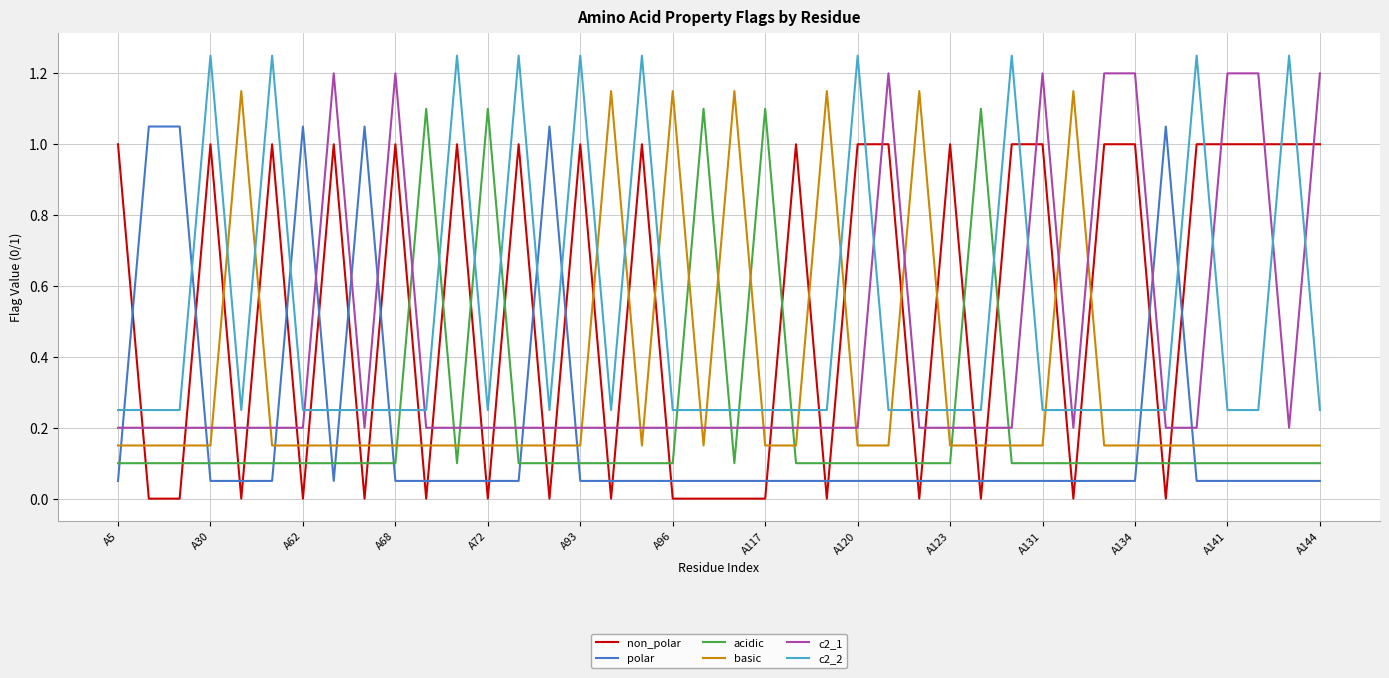

True or false: c2_1 and non_polar cross at least once.

True